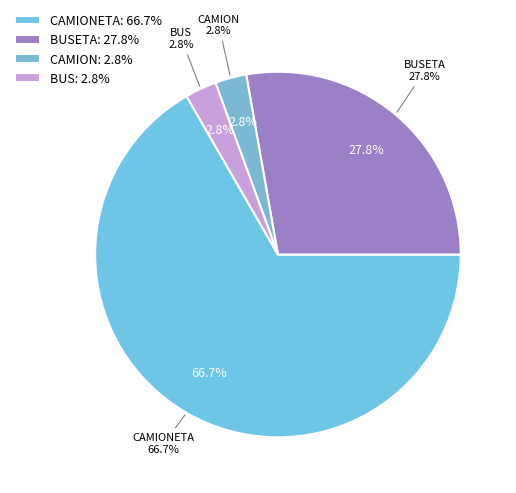

Rank the categories by value from highest to lowest.

CAMIONETA, BUSETA, CAMION, BUS